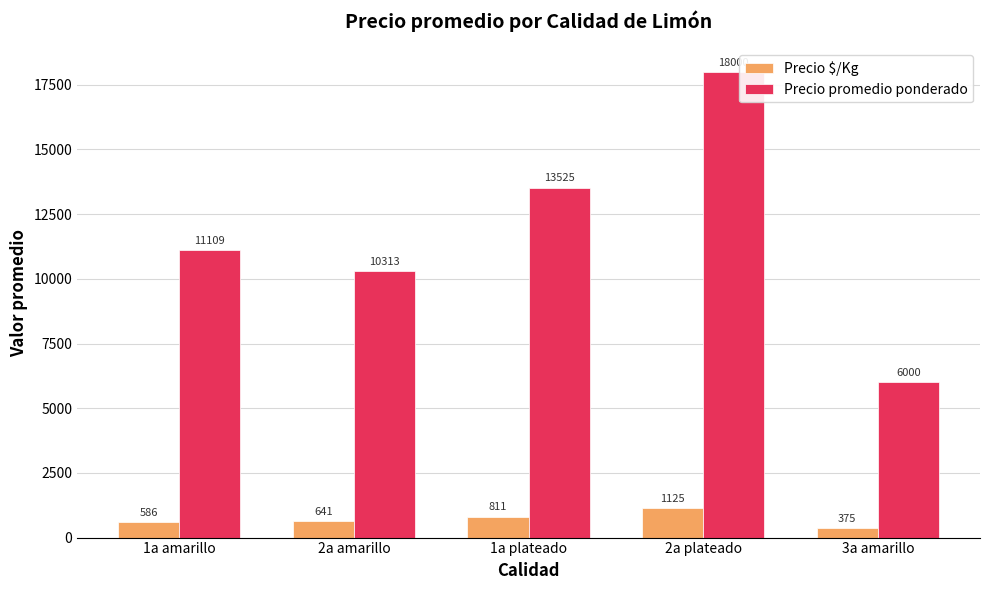

Which series has the widest spread of values?

Precio promedio ponderado